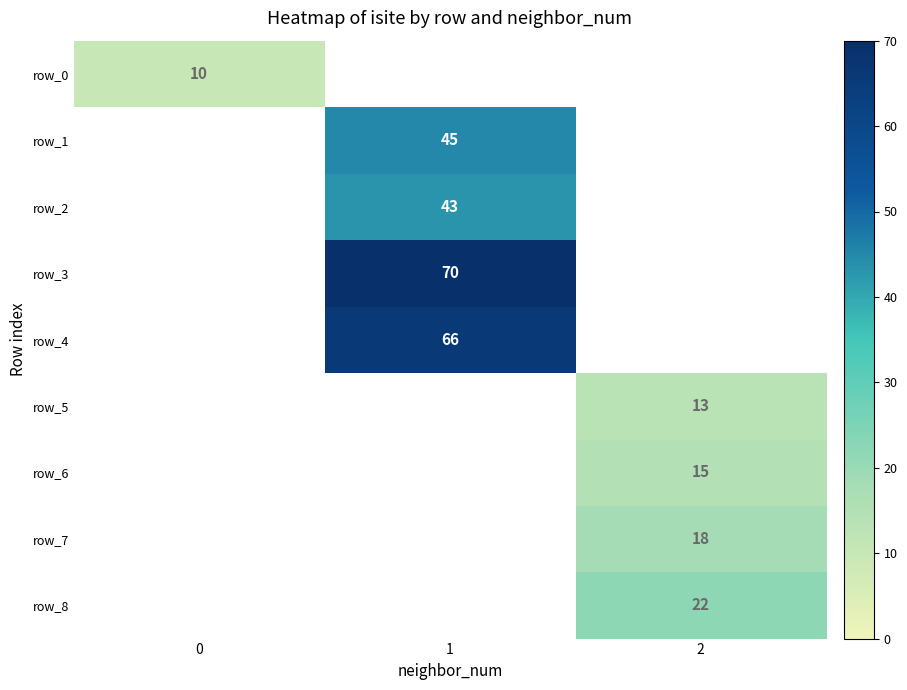

What is the approximate value of row_2 at 1?

43.0